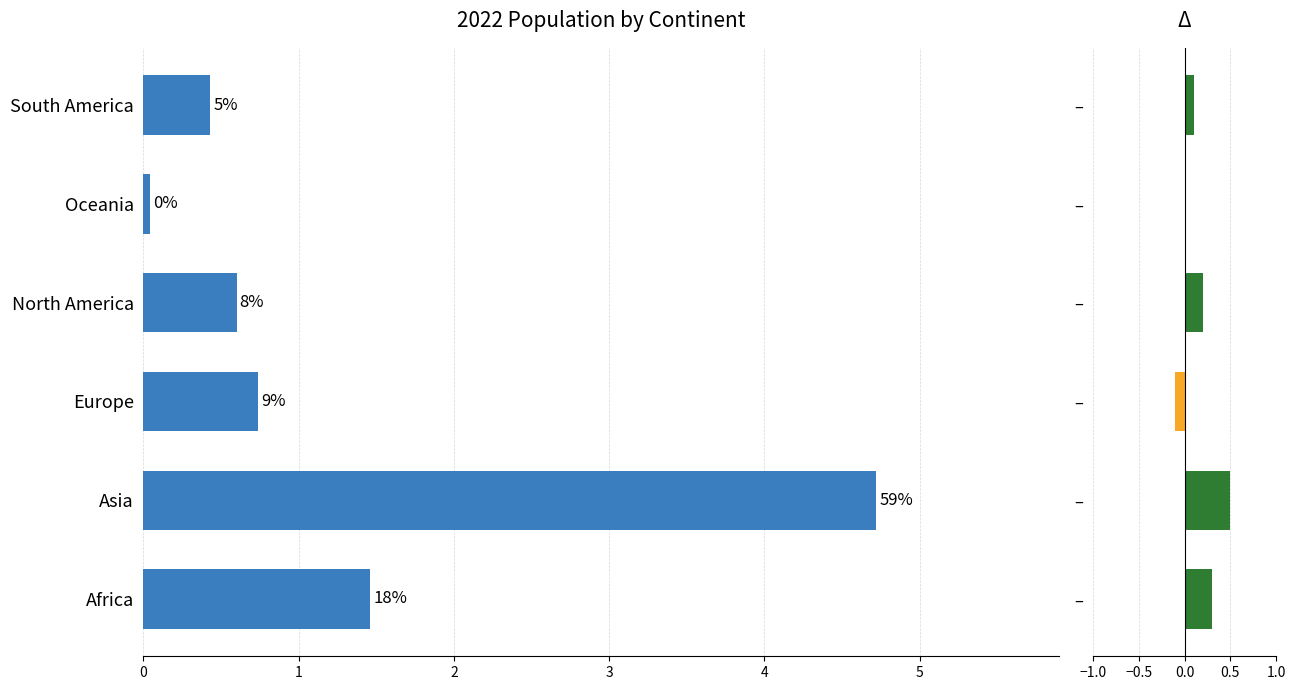

What is the approximate value of 2022 Population (billions) at 3?

0.6